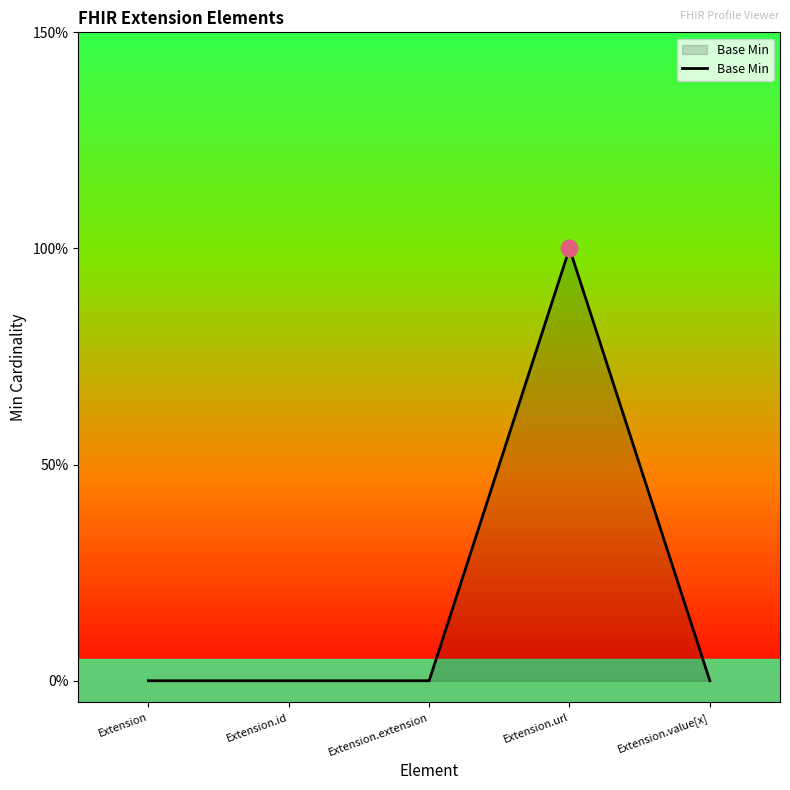

What is the label of the 3rd point from the left?

Extension.extension